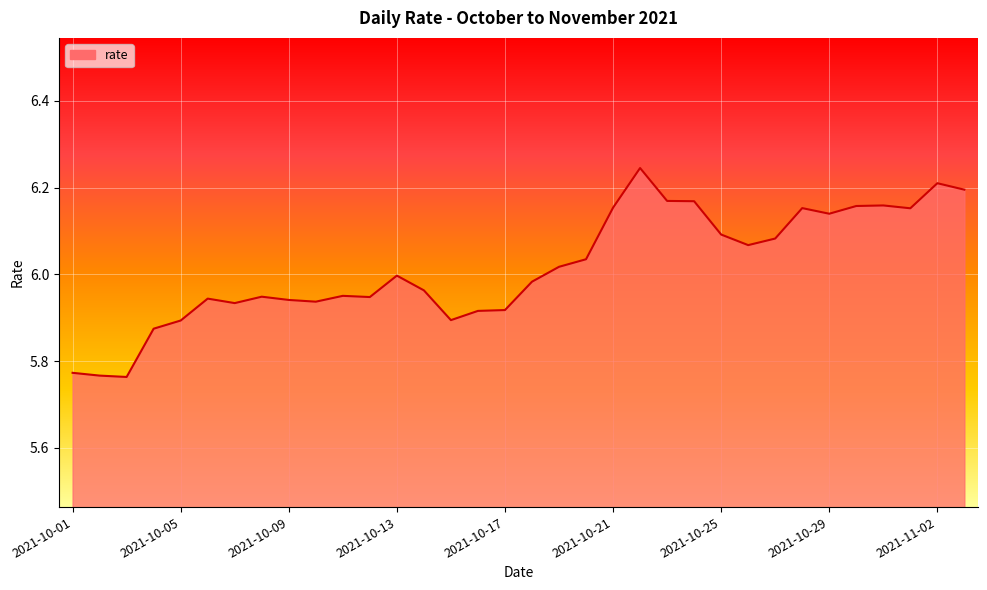

What is the difference between the maximum and minimum values?

0.5